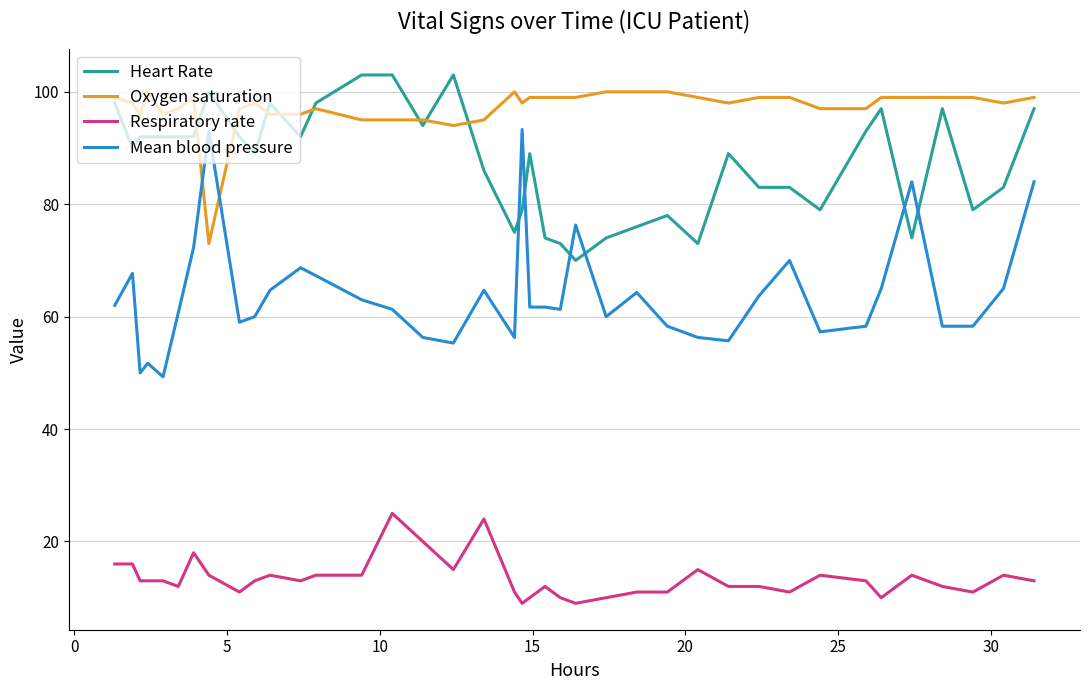

True or false: Respiratory rate and Mean blood pressure cross at least once.

False